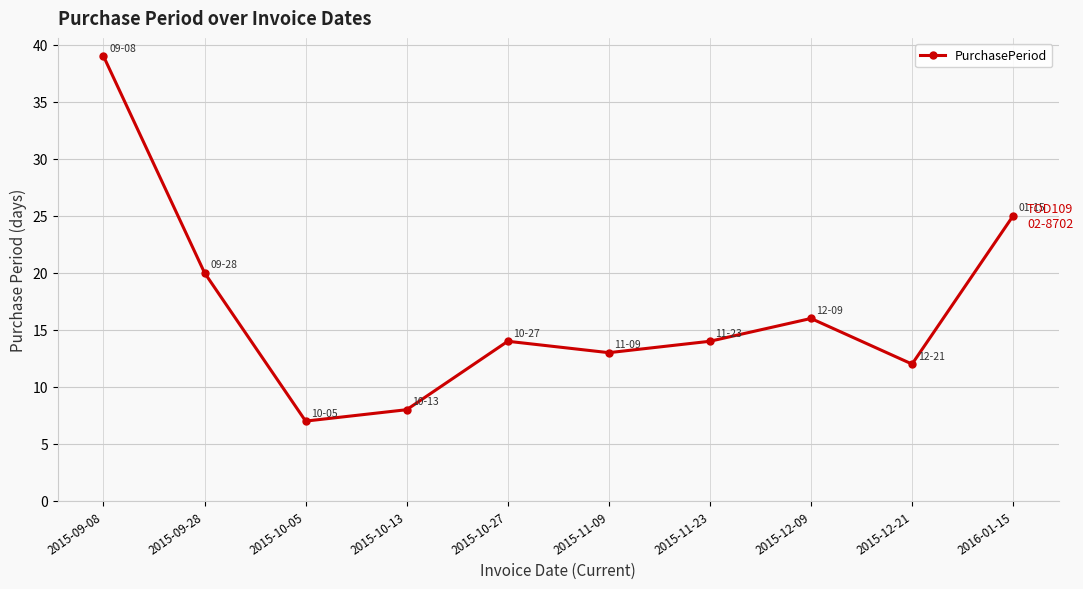

What is the label of the 7th point from the left?

2015-11-23